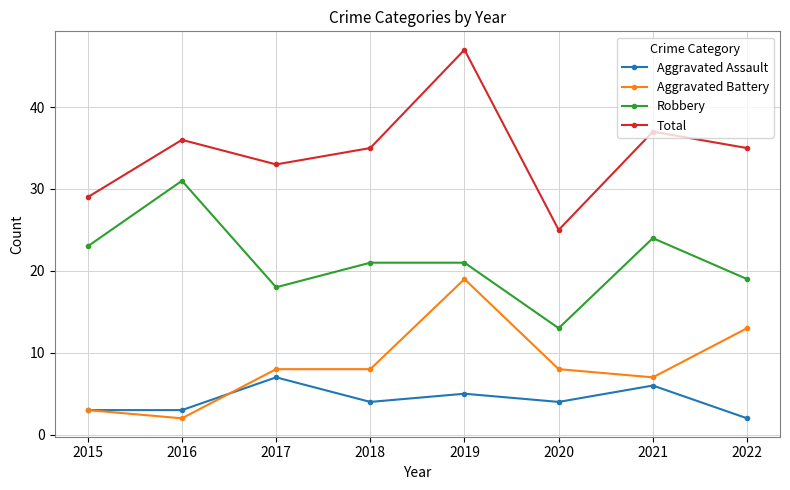

What is the value of the Robbery point at the 5th from the left?

21